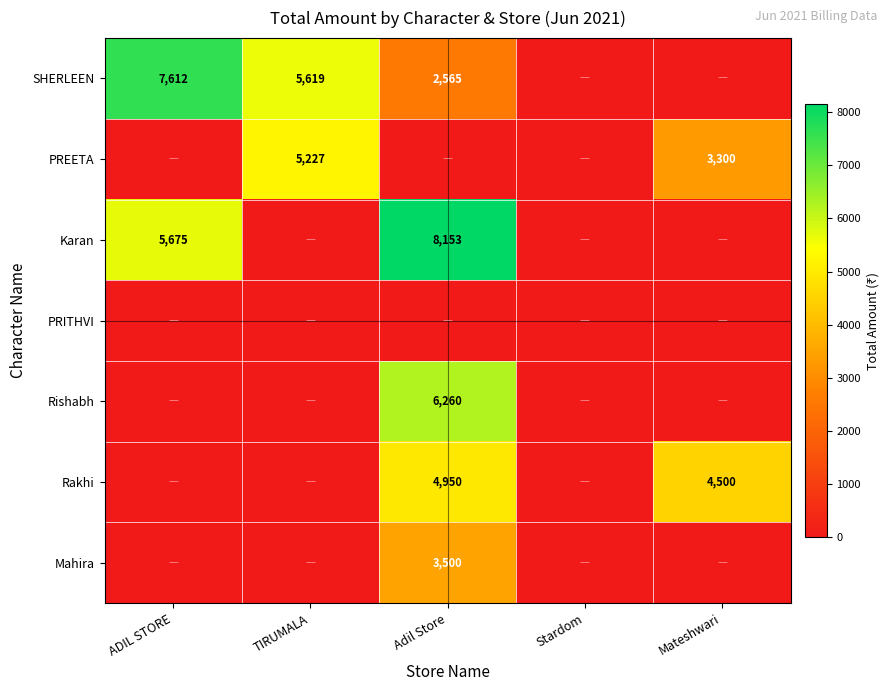

The SHERLEEN series shows 3750 at ADIL STORE. True or false?

False